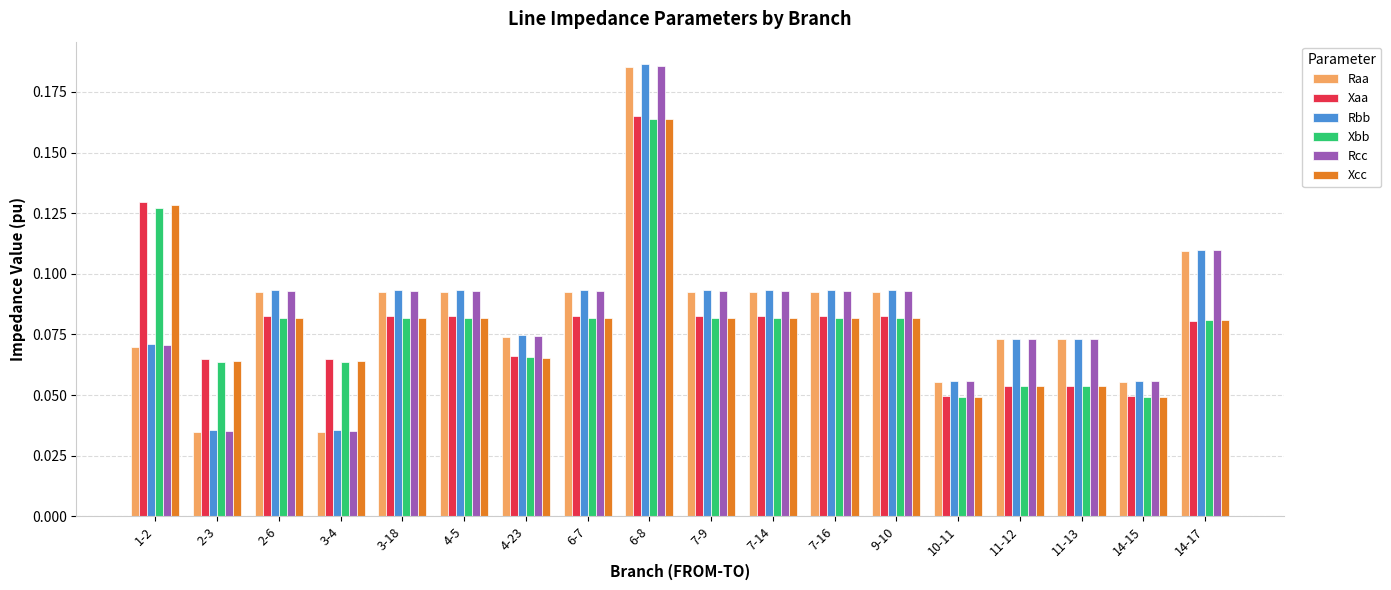

What position from the right is 4-23?

12